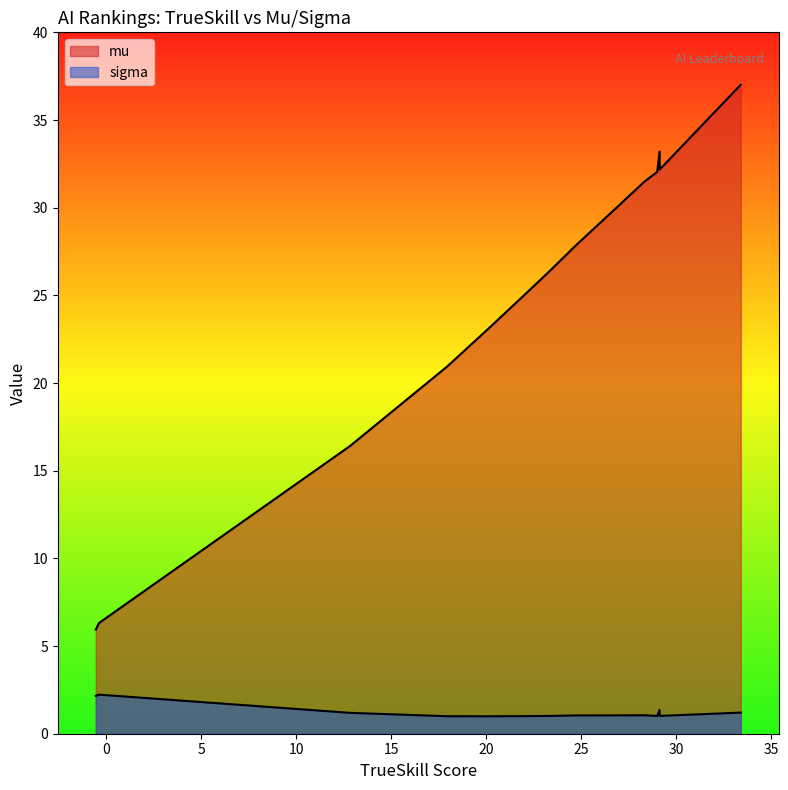

The x series shows 28.3 at 9. True or false?

True